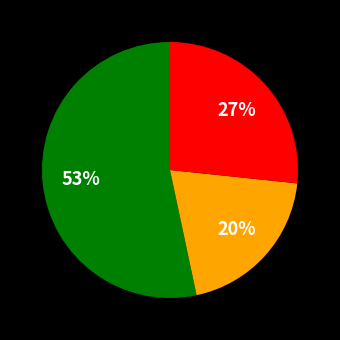

To the nearest percent, what is the average slice percentage?

33%